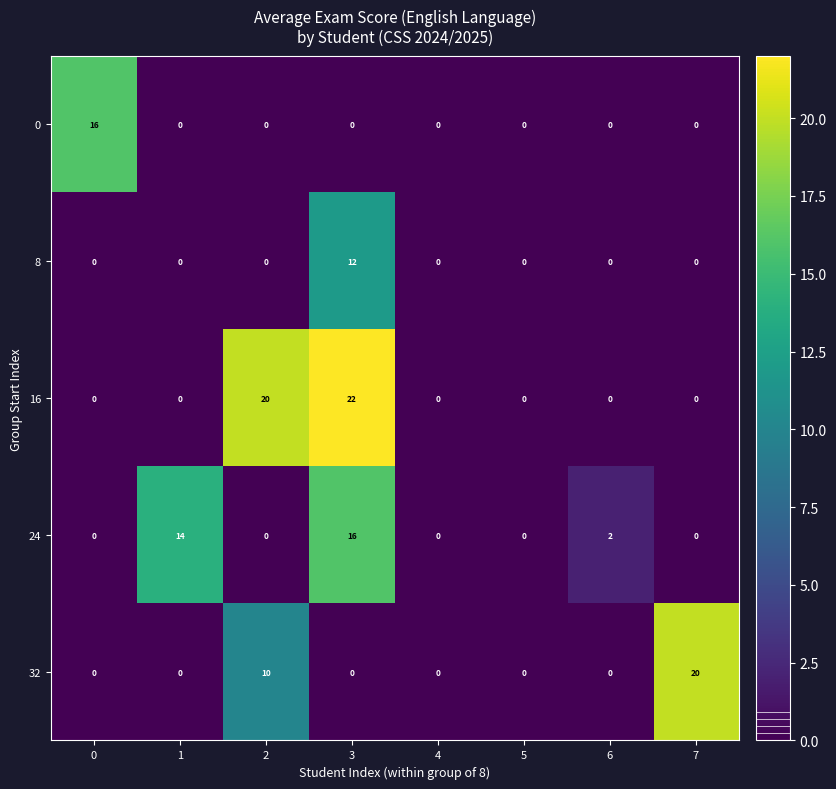

Which series has the largest total across all categories?

16